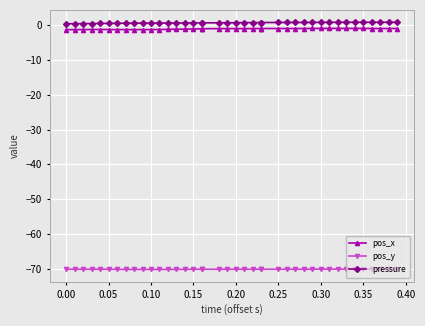

How many distinct data groups are displayed?

3